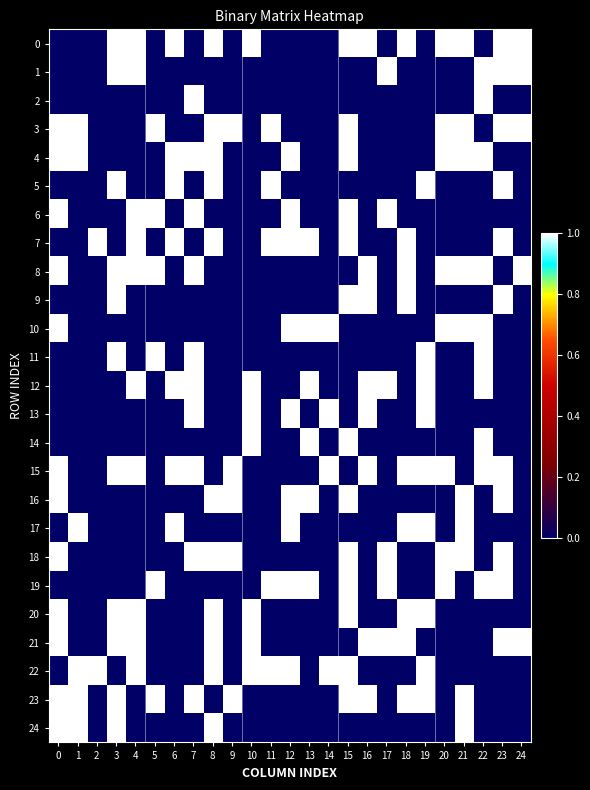

Which series has the largest total across all categories?

15